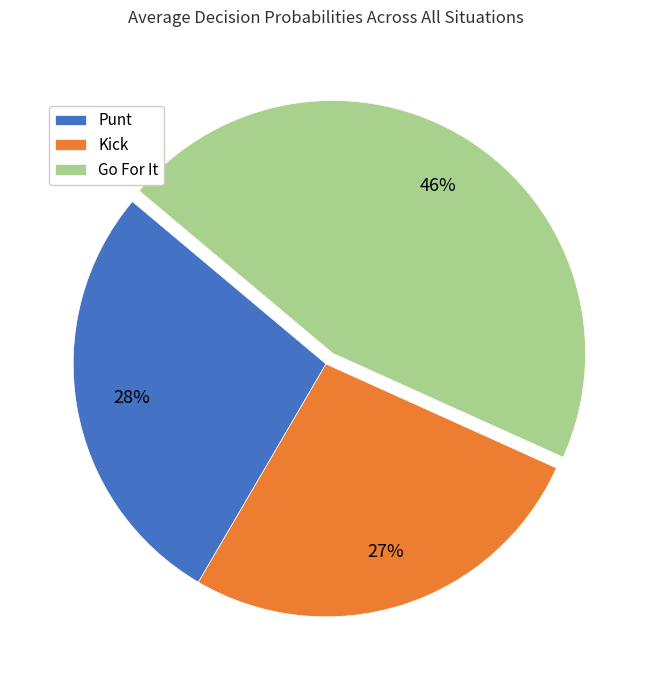

Does any single category account for the majority?

No